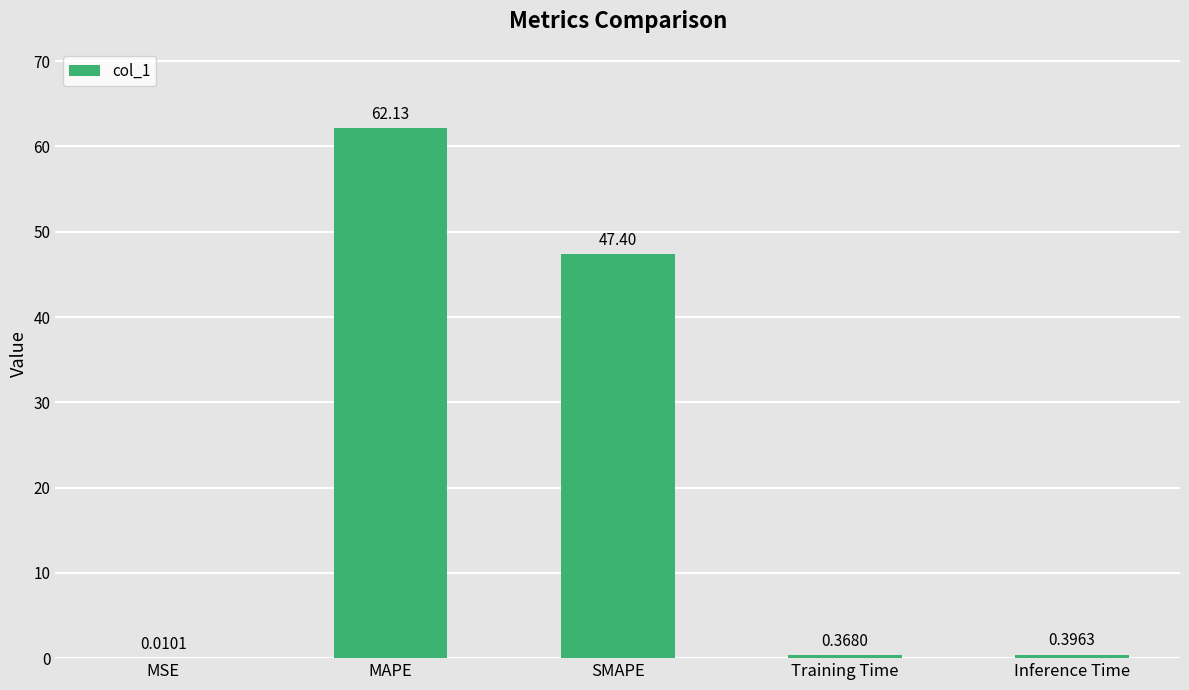

Are the bars horizontal?

No